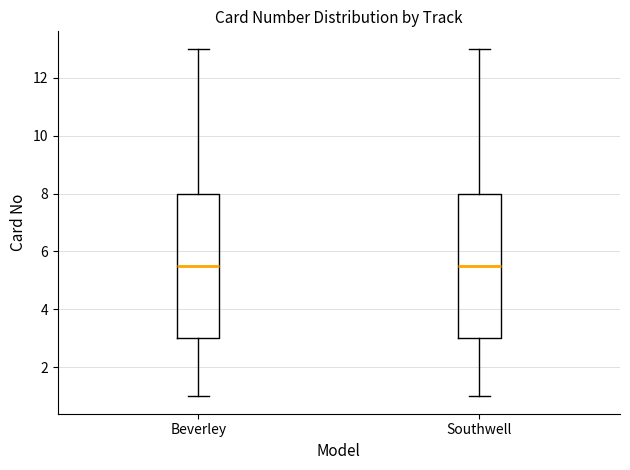

Reading left to right, transcribe this box plot: for each box, give where its median line is, the range the box spans, and where its two whiskers end, as read against the y-axis. The values are not printed on the chart, so give them approximately, as read against the axis.

Beverley: median 5.6, box 3.0 to 8.0, whiskers 1.0 to 13.0
Southwell: median 5.6, box 3.0 to 8.0, whiskers 1.0 to 13.0